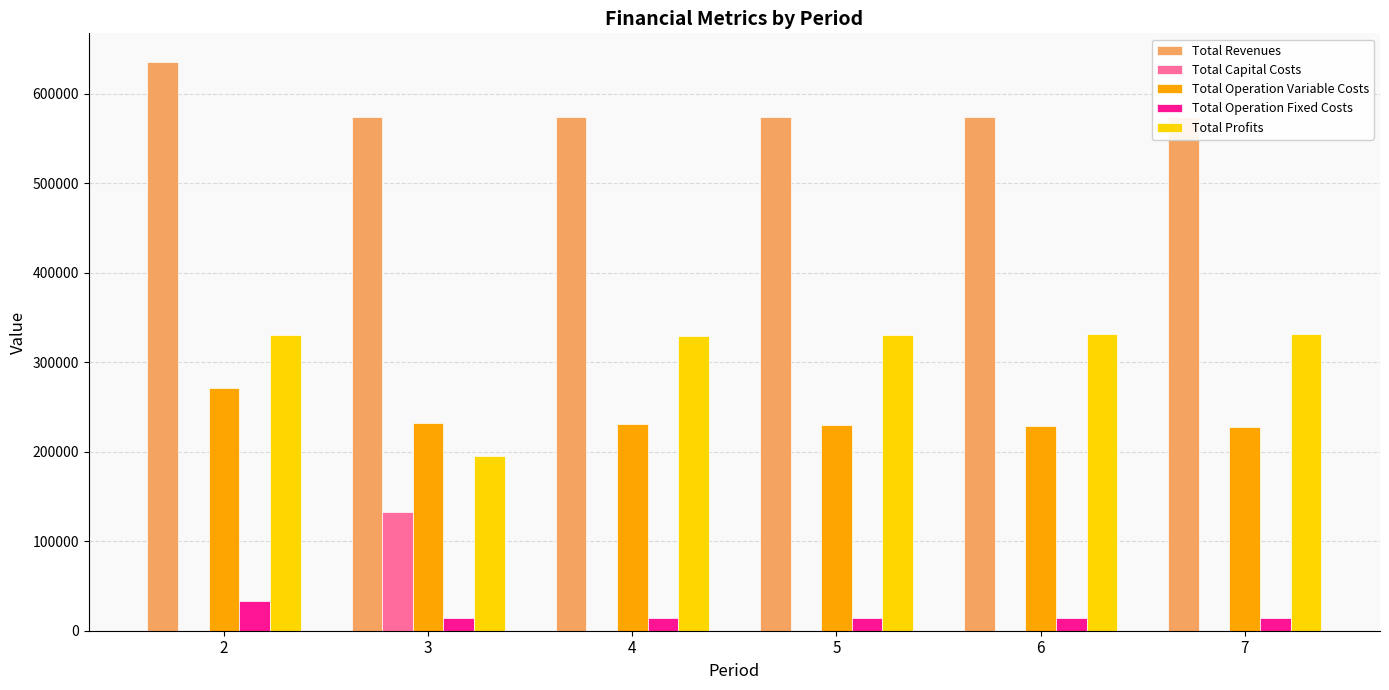

What is the spread (max minus min) of values at 4?

574345.3